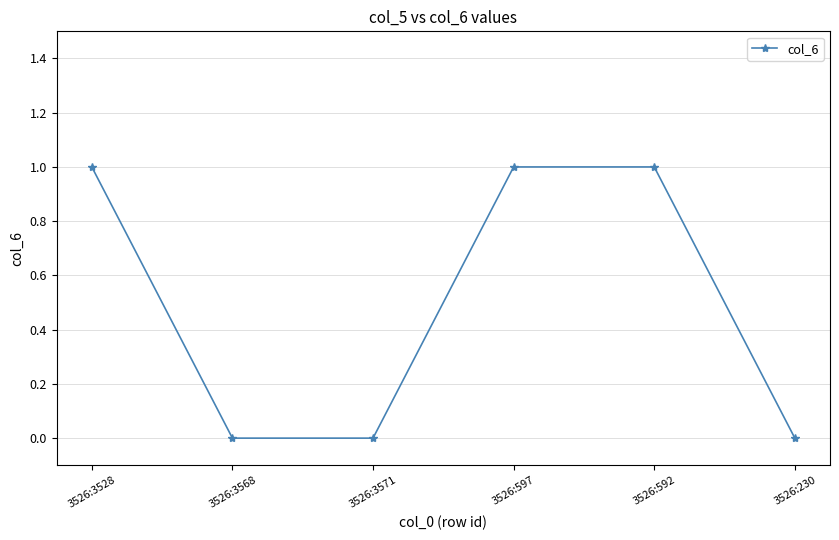

Reading left to right, list all the values displayed in this chart.

1	0	0	1	1	0